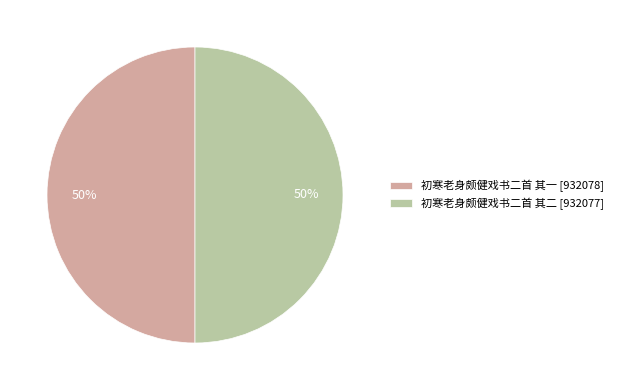

Combined, do 初寒老身颇健戏书二首 其一 and 初寒老身颇健戏书二首 其二 account for over 50%?

Yes